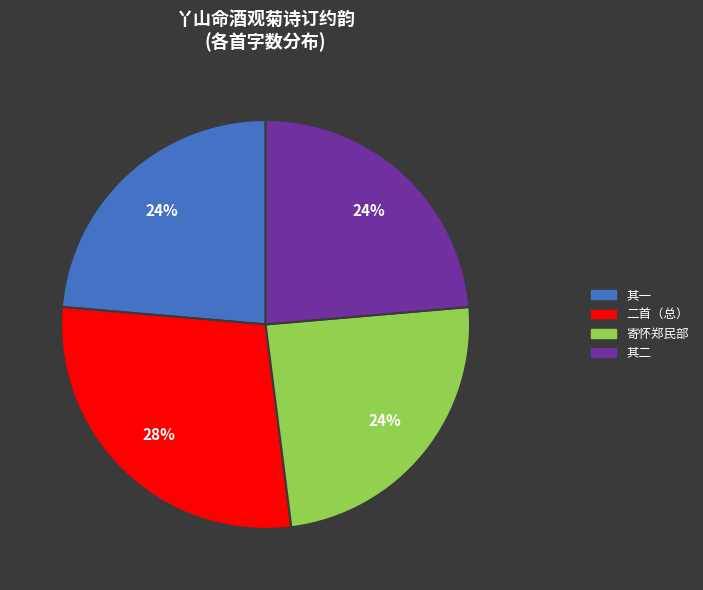

Does any single category account for the majority?

No